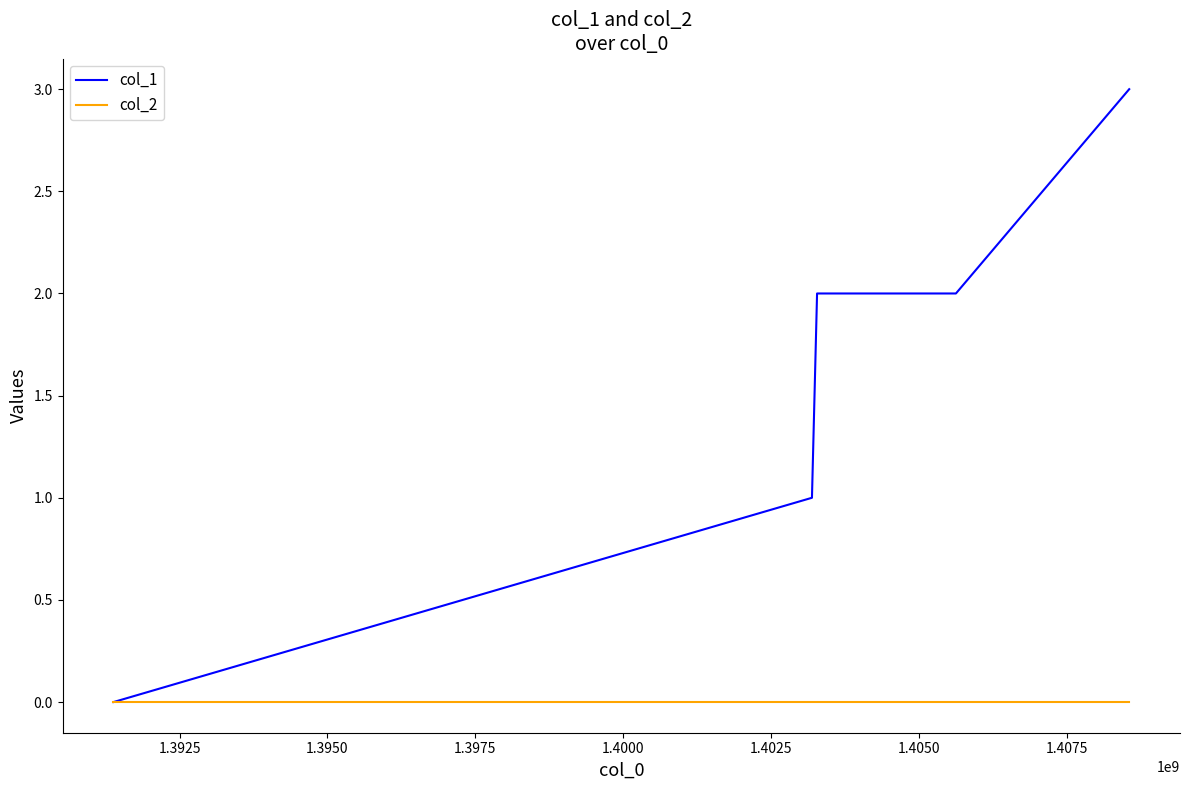

Reading left to right, what are all the values shown in this chart?

col_1: 0	1	2	2	3
col_2: 0	0	0	0	0